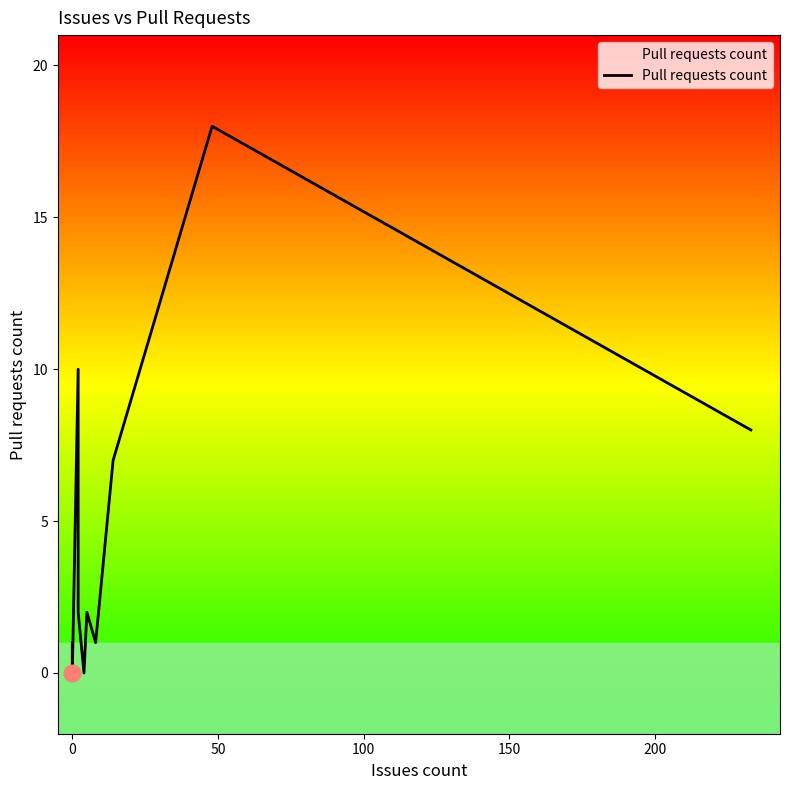

What is the difference between the maximum and second lowest values?

18